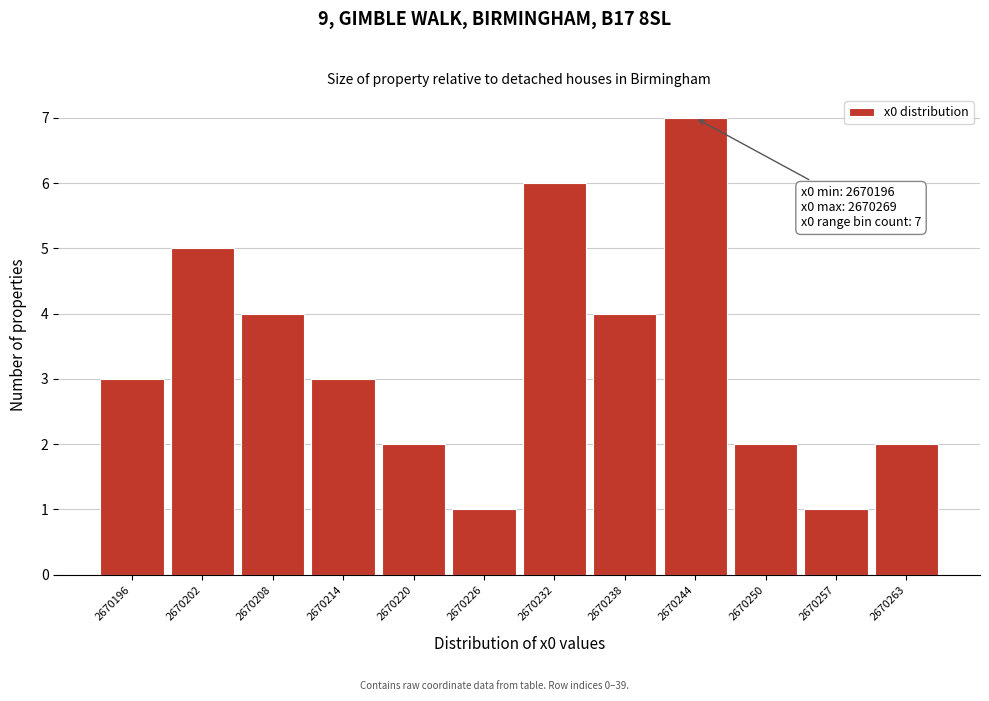

Reading right to left, list all the values displayed in this chart.

2670263=2	2670257=1	2670250=2	2670244=7	2670238=4	2670232=6	2670226=1	2670220=2	2670214=3	2670208=4	2670202=5	2670196=3